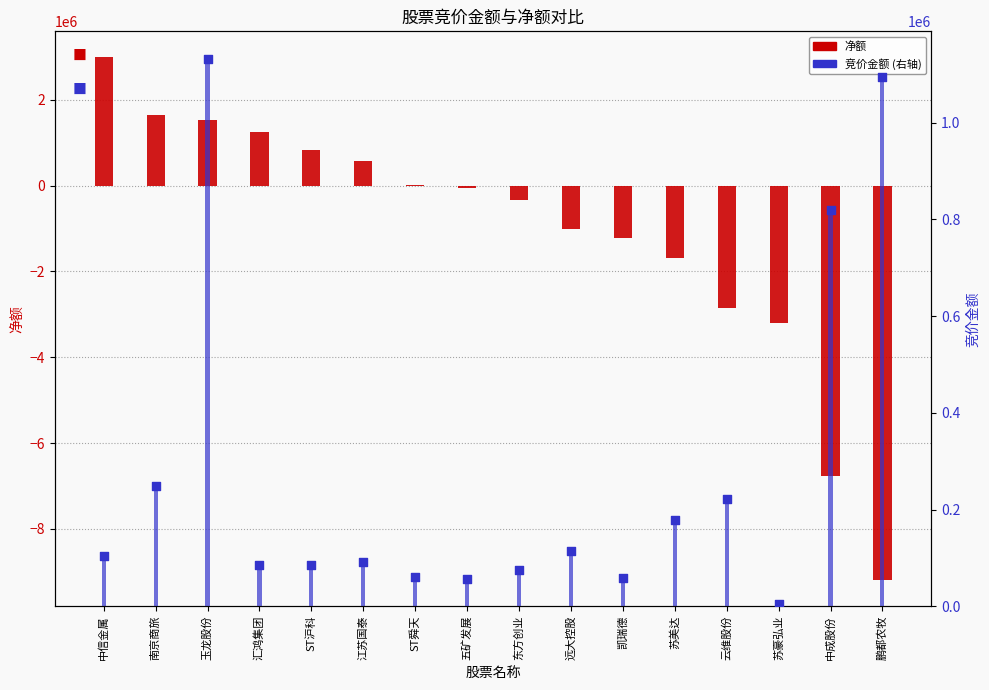

At which category is the sum across all series the highest?

中信金属